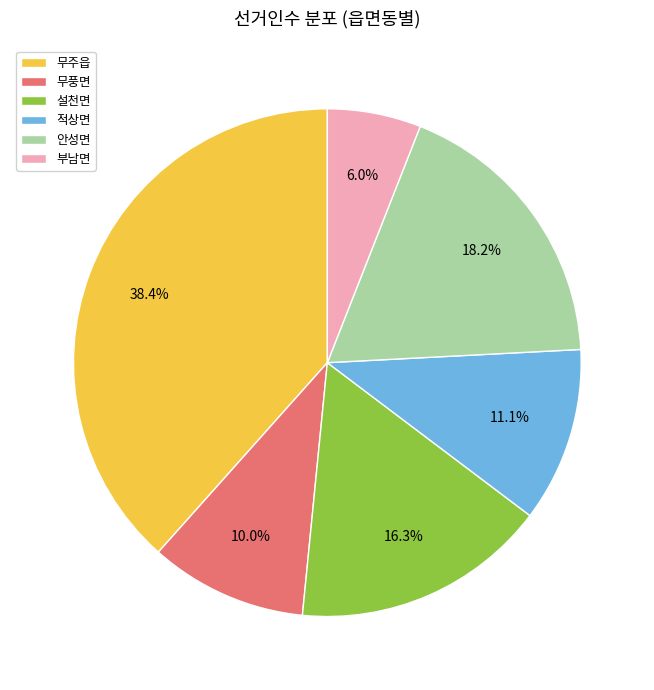

Which category has the biggest portion of the pie?

무주읍